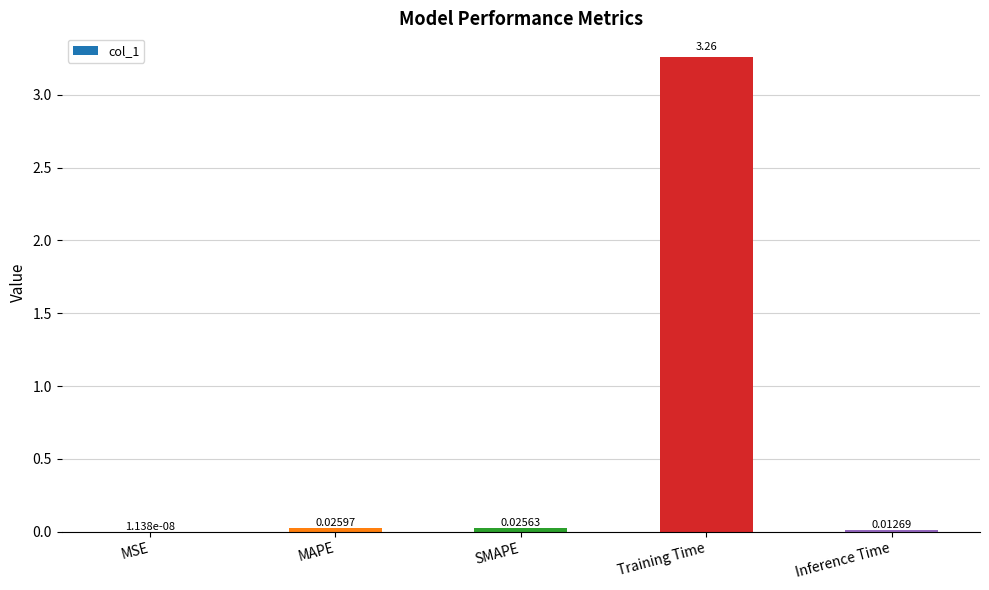

At which category does the chart reach its peak across all series?

Training Time